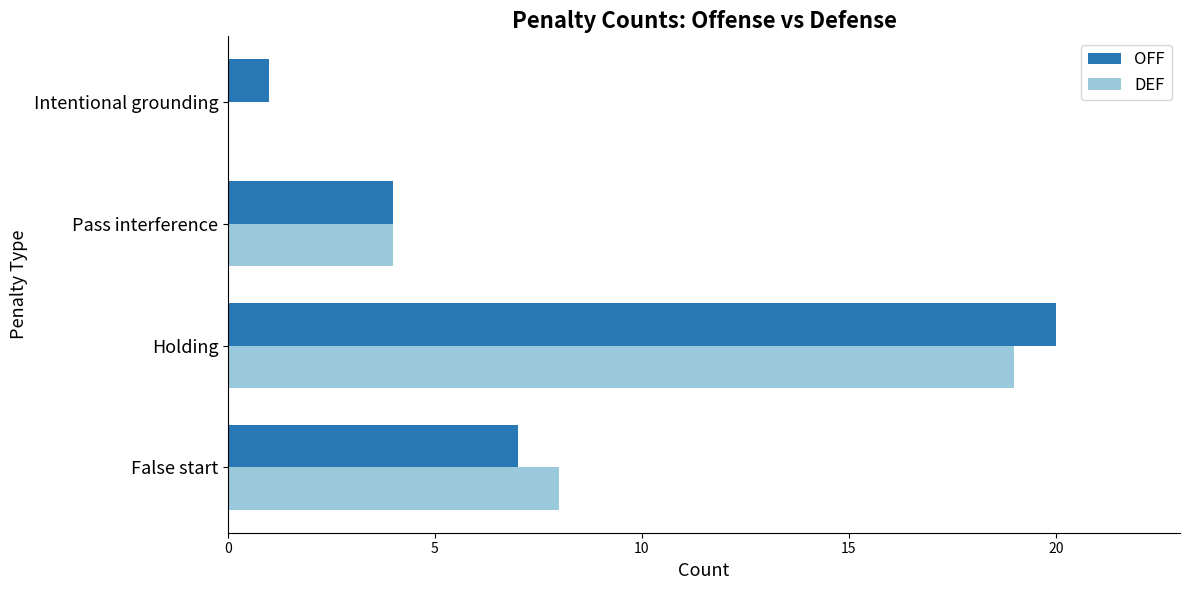

What is the average value of the DEF series?

8